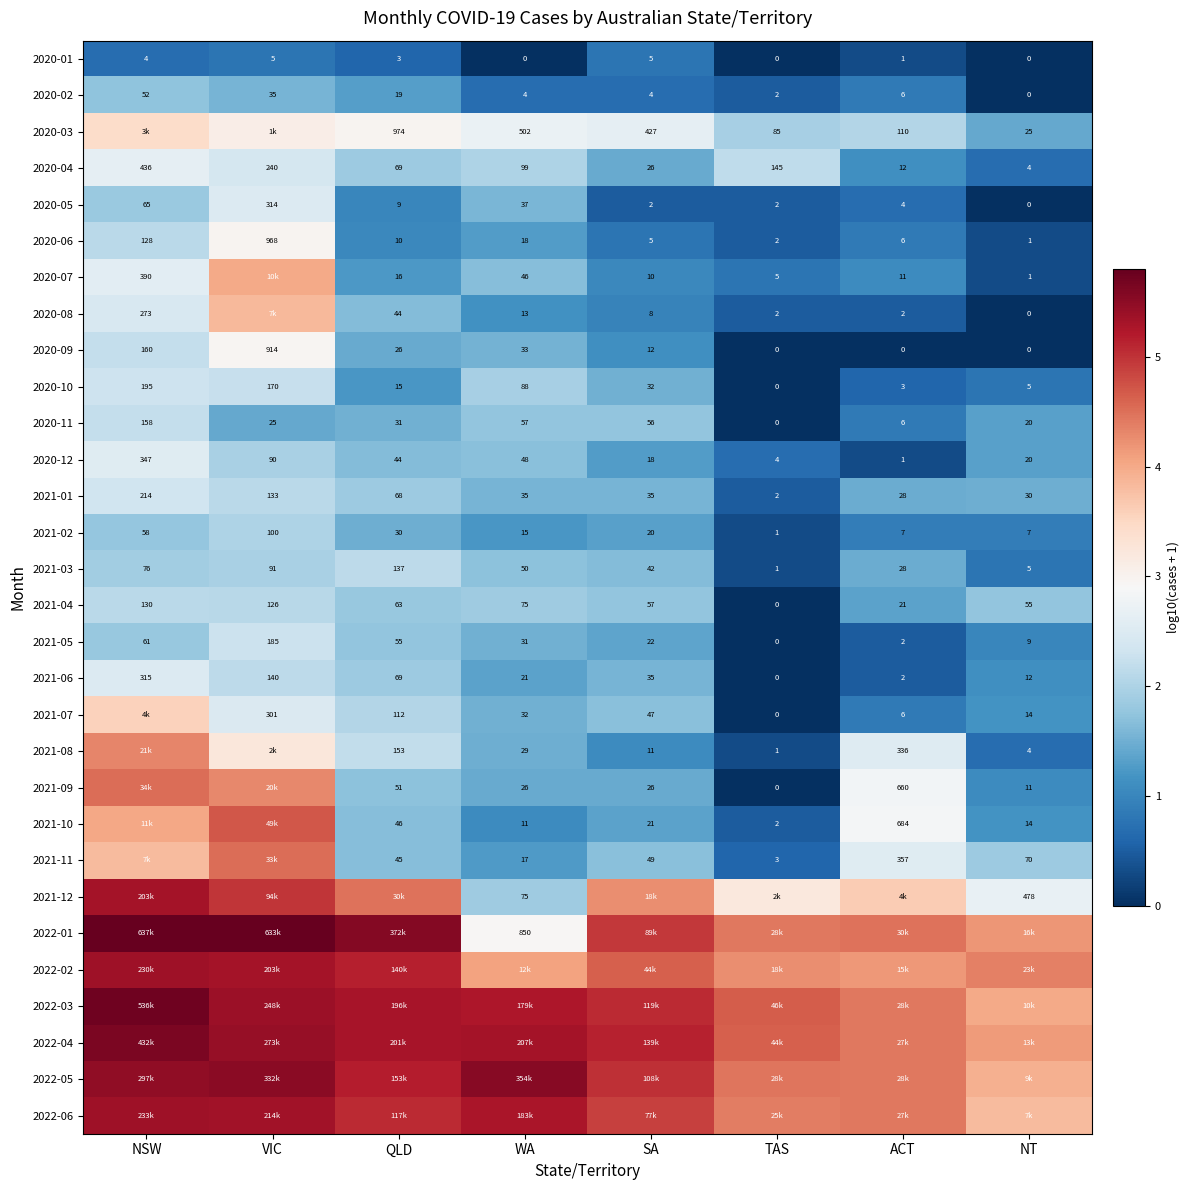

Between TAS and SA, which is larger?

SA